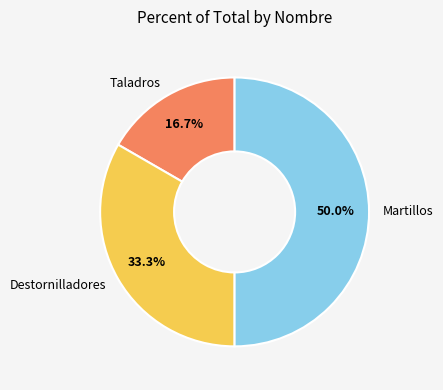

Is Destornilladores the majority of the pie?

No